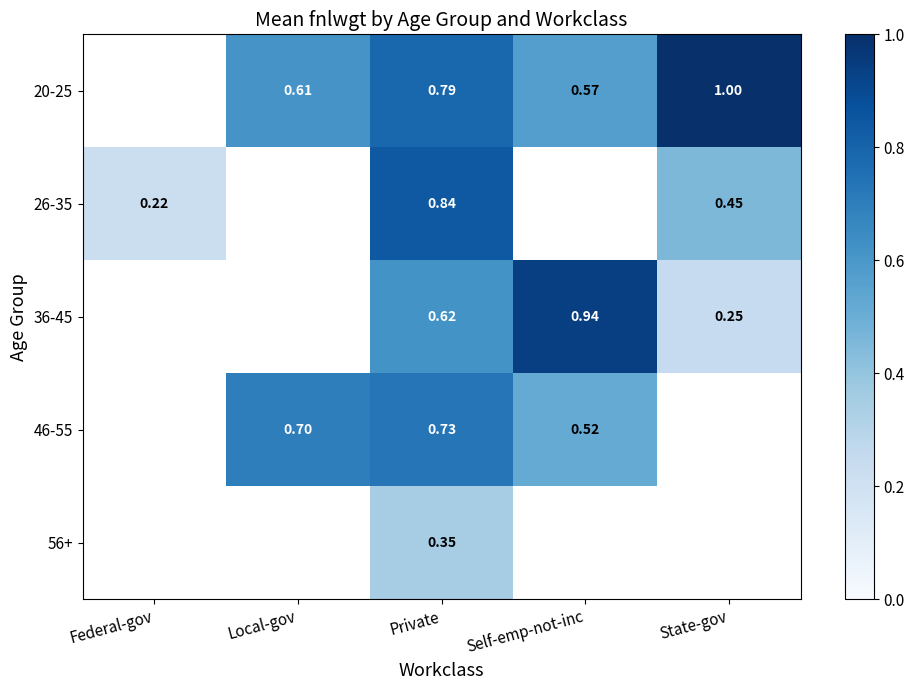

The value of 46-55 at Local-gov is 0.7. True or false?

True